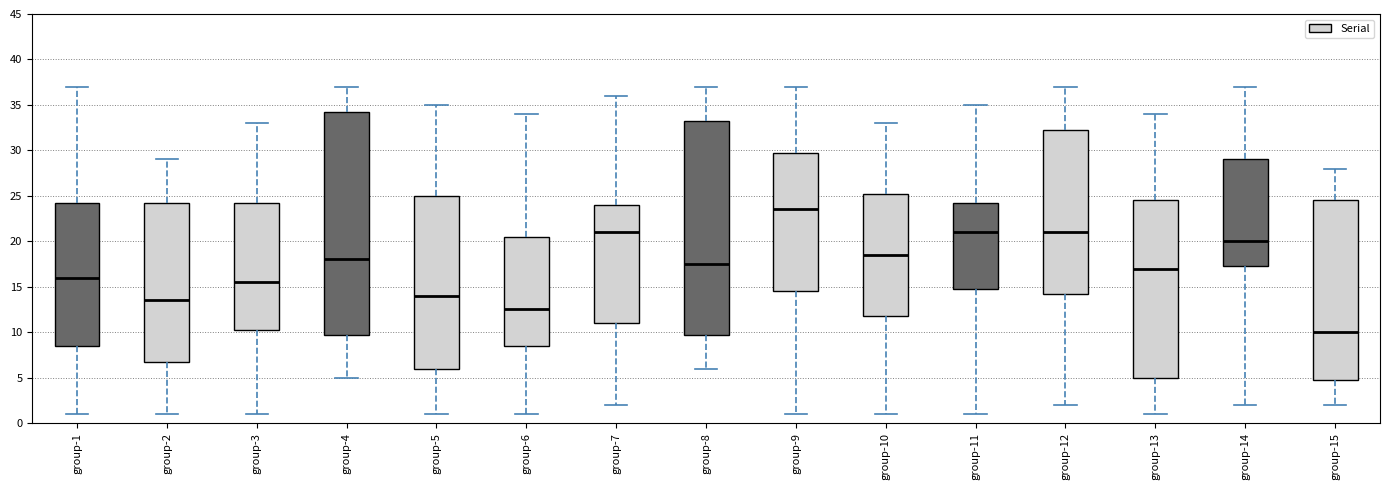

Reading left to right, read every box against the y-axis: the position of its median line, the range the box covers, and the ends of its whiskers. The values are not printed on the chart, so give them approximately, as read against the axis.

group-1: median 16.0, box 8.5 to 24.5, whiskers 1.0 to 37.0
group-2: median 13.5, box 7.0 to 24.5, whiskers 1.0 to 29.0
group-3: median 15.5, box 10.5 to 24.5, whiskers 1.0 to 33.0
group-4: median 18.0, box 10.0 to 34.5, whiskers 5.0 to 37.0
group-5: median 14.0, box 6.0 to 25.0, whiskers 1.0 to 35.0
group-6: median 12.5, box 8.5 to 20.5, whiskers 1.0 to 34.0
group-7: median 21.0, box 11.0 to 24.0, whiskers 2.0 to 36.0
group-8: median 17.5, box 10.0 to 33.5, whiskers 6.0 to 37.0
group-9: median 23.5, box 14.5 to 30.0, whiskers 1.0 to 37.0
group-10: median 18.5, box 12.0 to 25.5, whiskers 1.0 to 33.0
group-11: median 21.0, box 15.0 to 24.5, whiskers 1.0 to 35.0
group-12: median 21.0, box 14.5 to 32.5, whiskers 2.0 to 37.0
group-13: median 17.0, box 5.0 to 24.5, whiskers 1.0 to 34.0
group-14: median 20.0, box 17.5 to 29.0, whiskers 2.0 to 37.0
group-15: median 10.0, box 5.0 to 24.5, whiskers 2.0 to 28.0